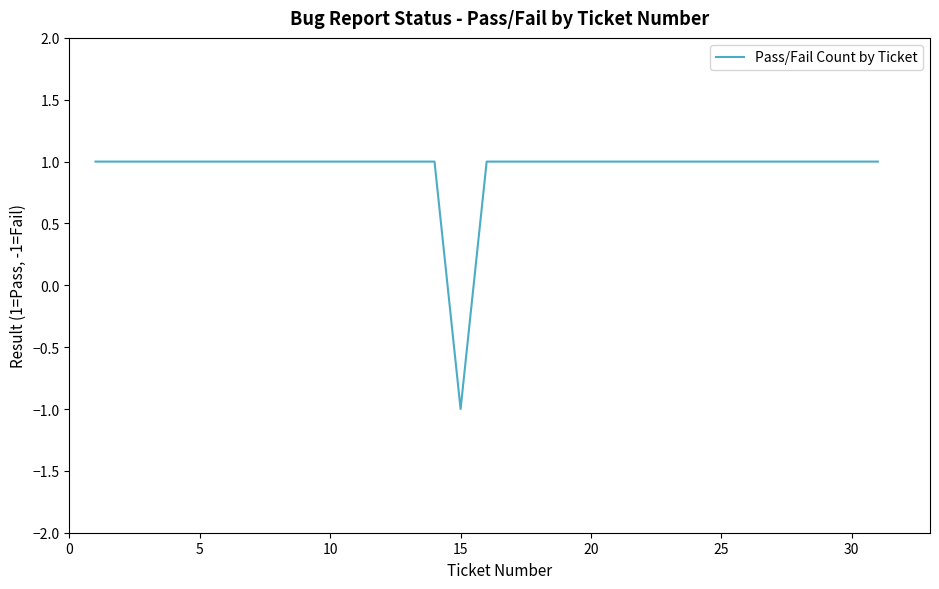

Is this an area chart (filled region under the line)?

No